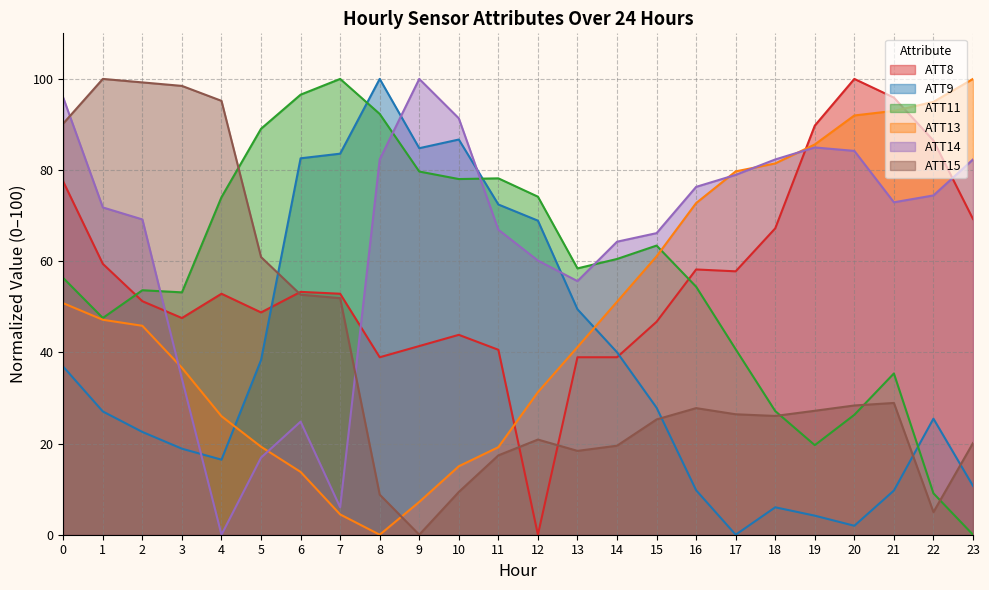

Between 20 and 7, which is larger?

20